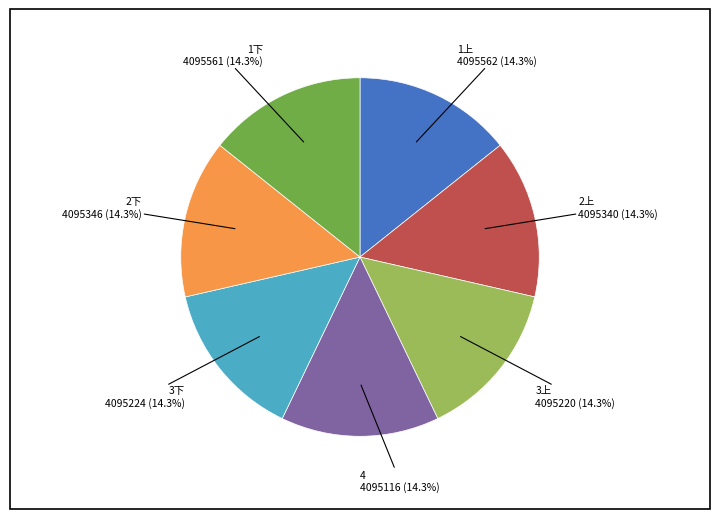

Is there a majority slice in this chart?

No